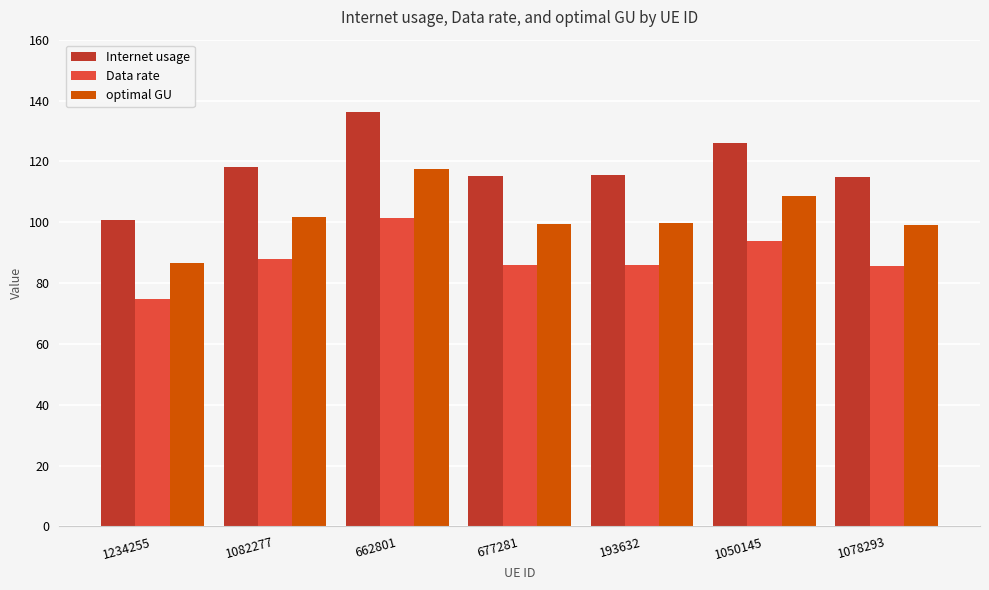

Rank the series by their maximum value, from lowest to highest.

Data rate, optimal GU, Internet usage